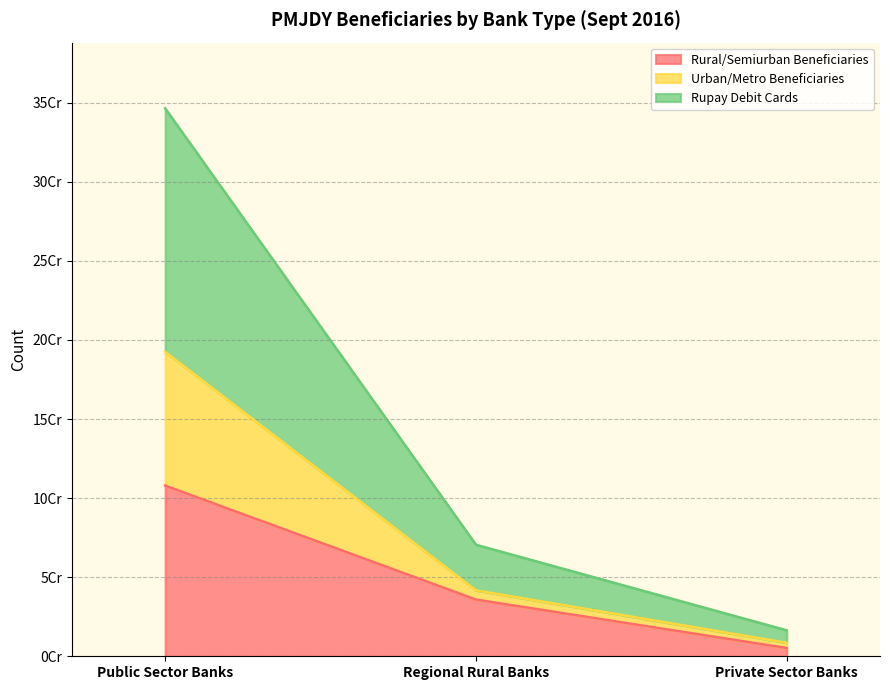

At which label does Urban/Metro Beneficiaries first exceed 70517323?

Public Sector Banks